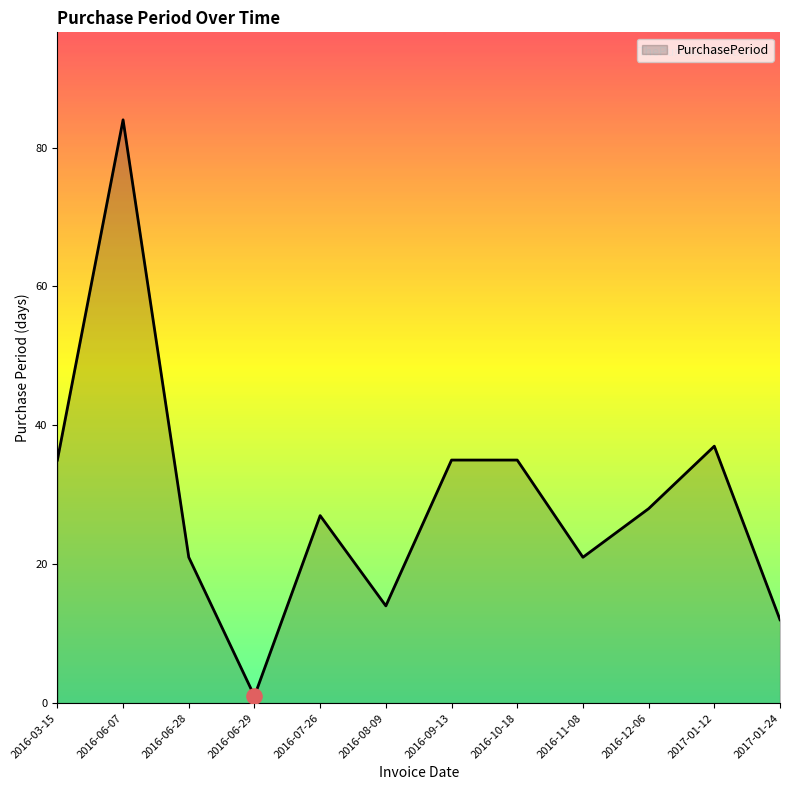

What is the change in value from 2016-06-07 to 2016-08-09?

-70